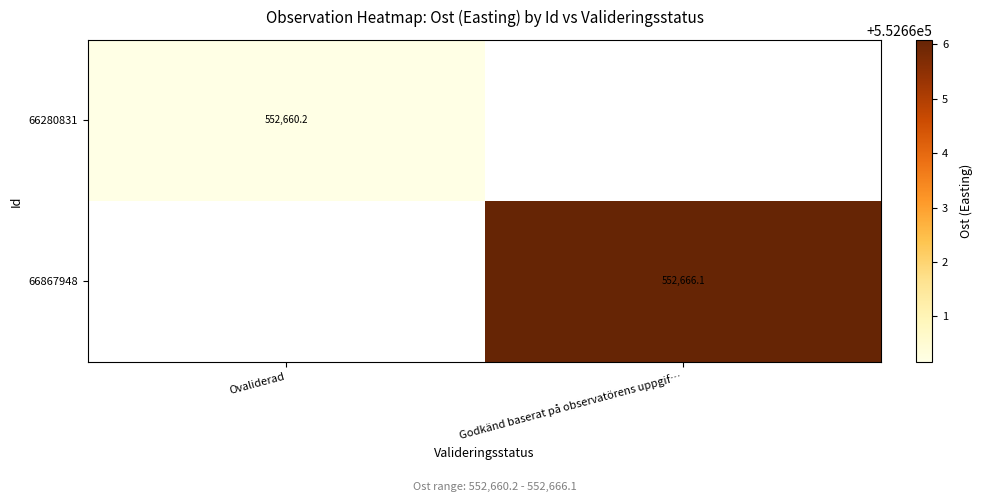

Is the value of 66867948 at Ovaliderad greater than the value of 66280831 at Godkänd baserat på observatörens uppgif…?

No